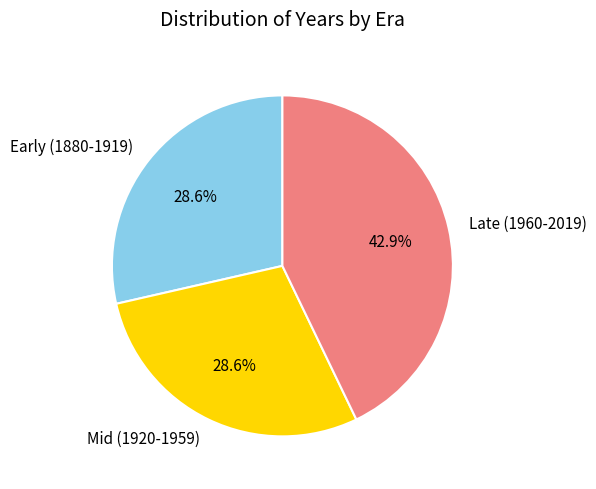

What is the largest slice in the pie chart?

Late (1960-2019)